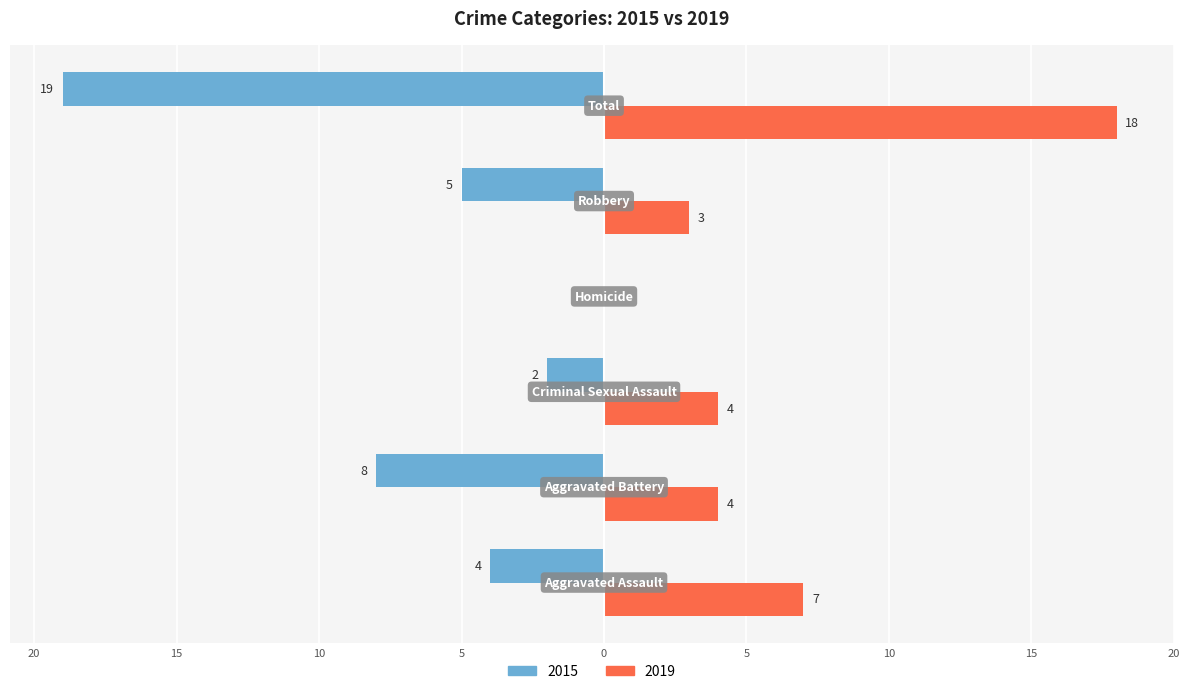

What are all the series names shown in the legend?

2015, 2019